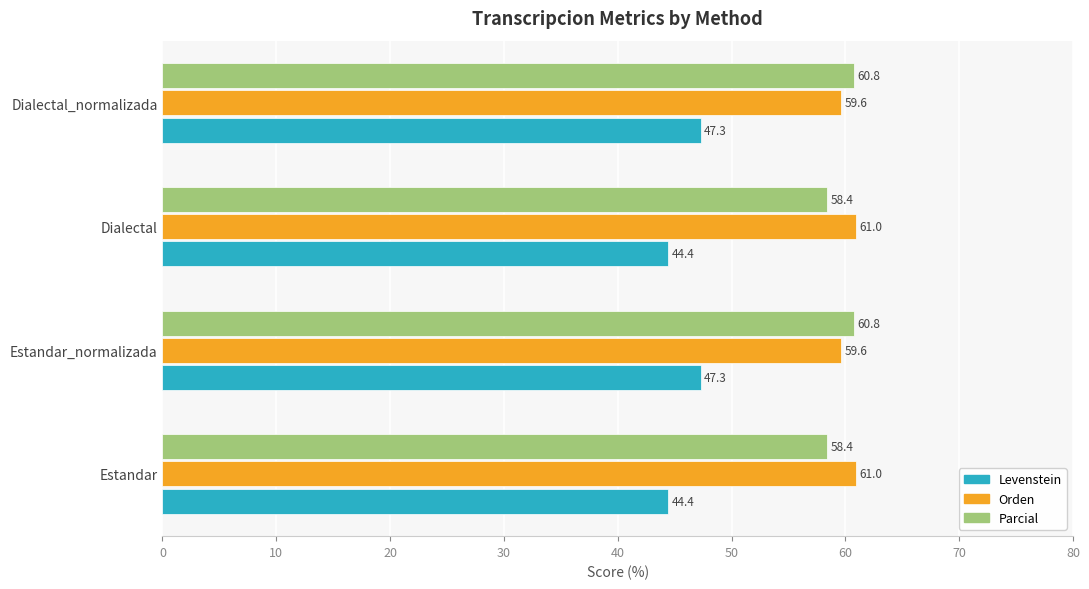

What is the sum of the Orden values at Estandar_normalizada and Estandar?

120.6